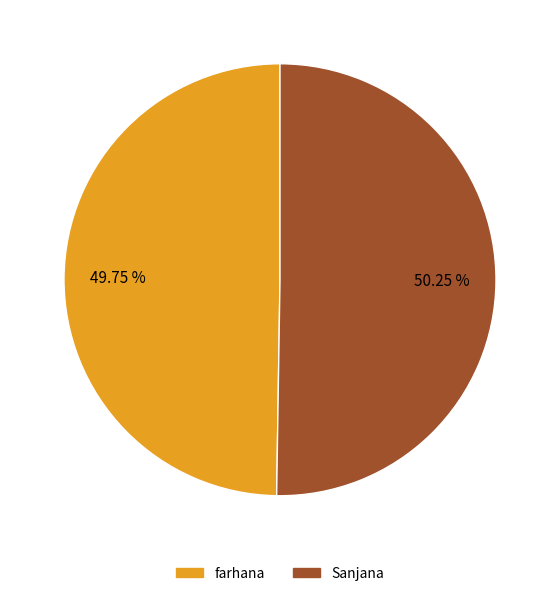

To the nearest percent, what percentage of the pie is Sanjana?

50%